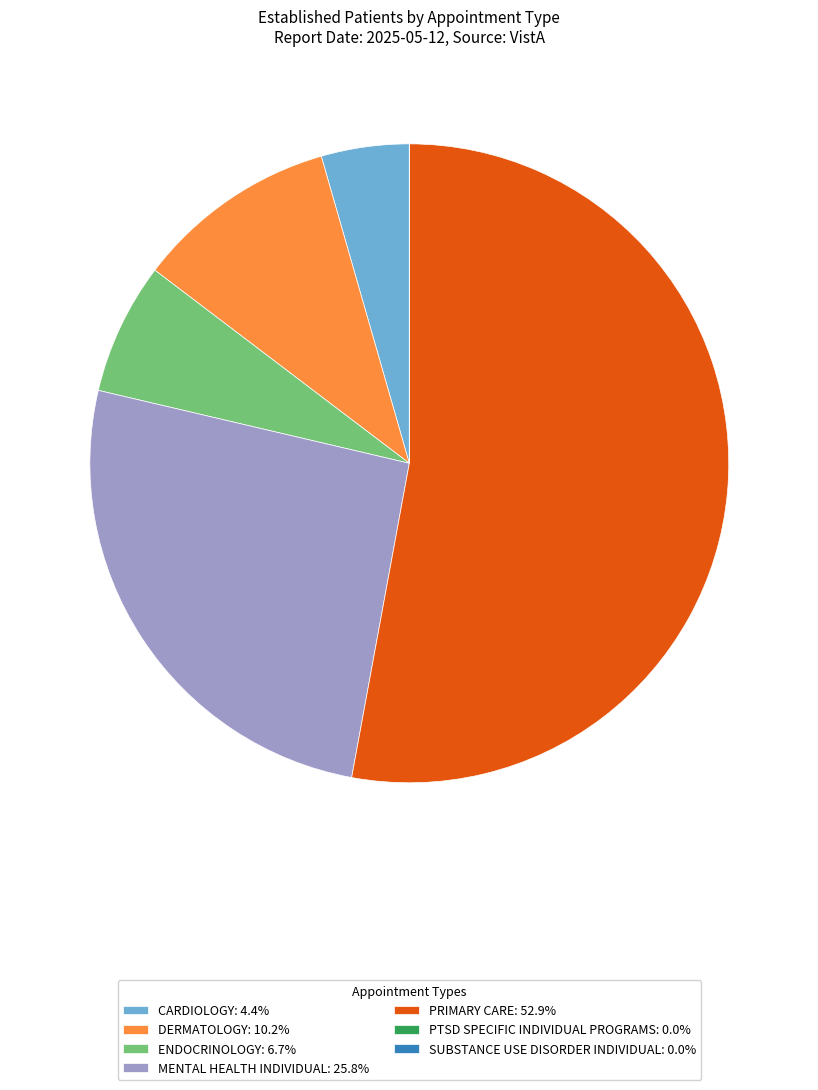

Is there any slice that represents more than half of the pie?

Yes